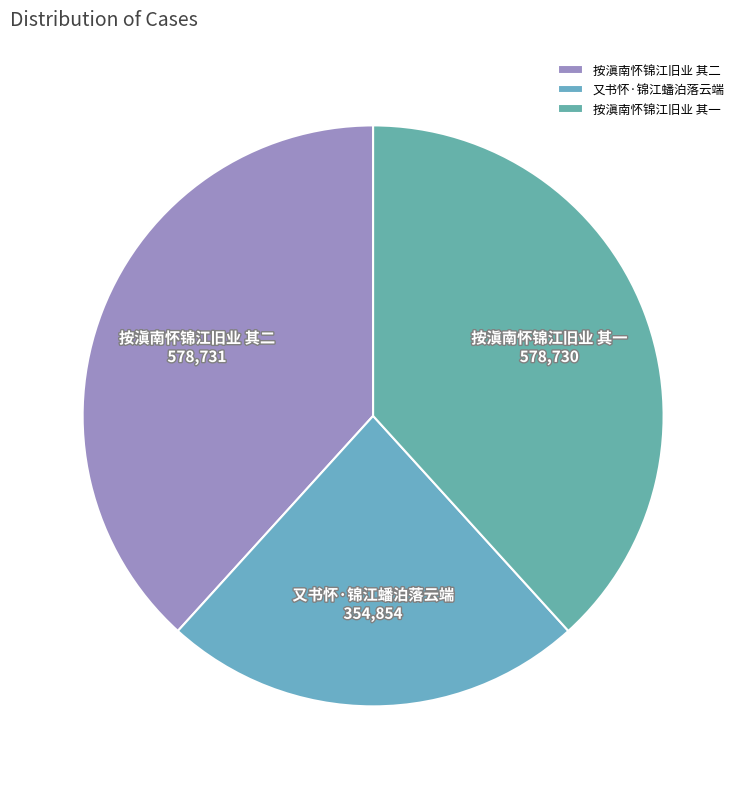

Is the sum of 按滇南怀锦江旧业 其一 and 按滇南怀锦江旧业 其二 greater than half?

Yes